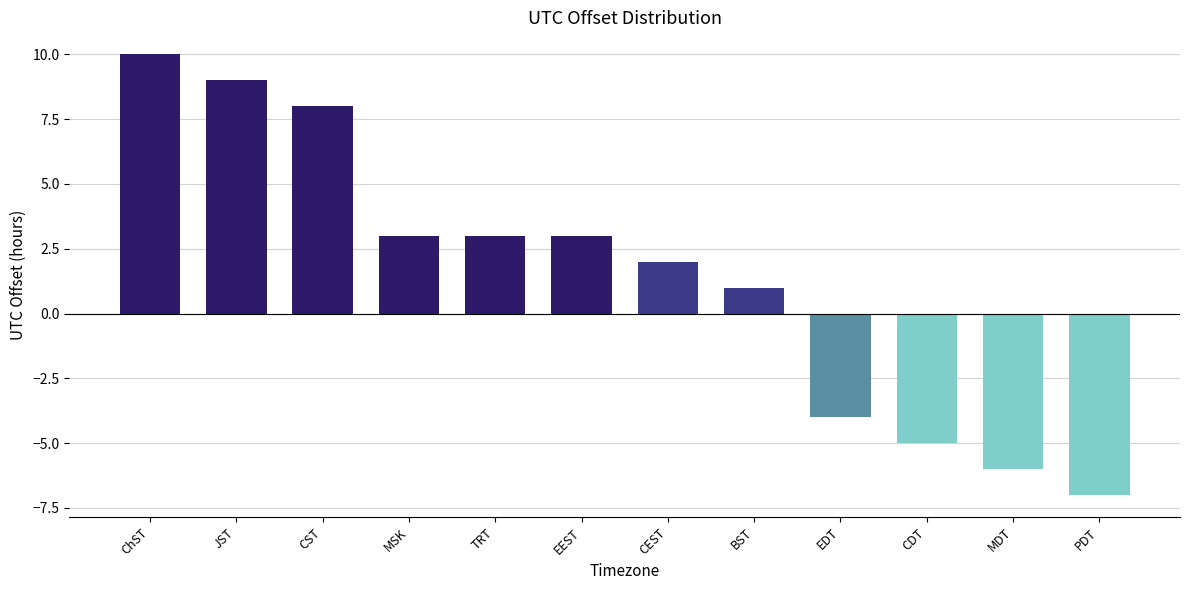

What is the change in value from EEST to CDT?

-8